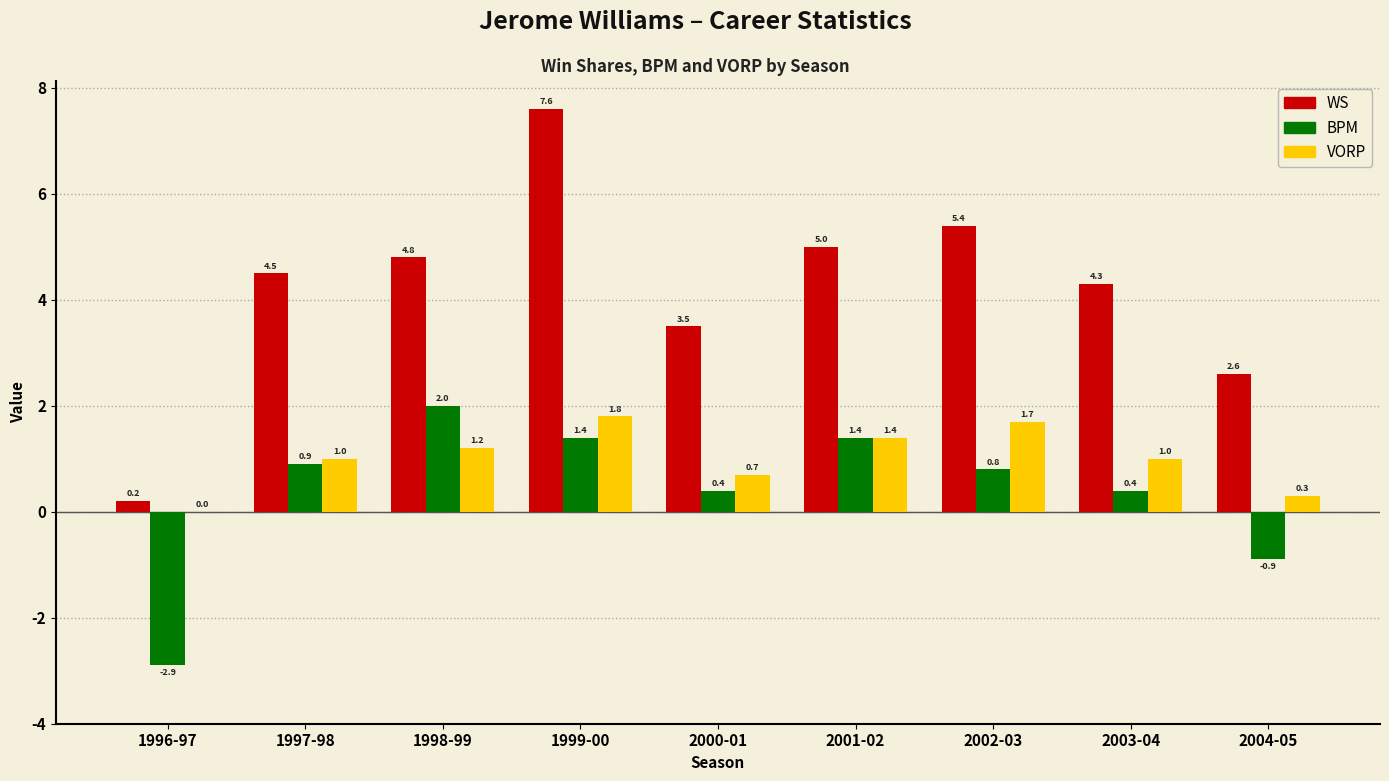

Reading right to left, extract all data points from this chart.

WS: 2004-05=2.6	2003-04=4.3	2002-03=5.4	2001-02=5.0	2000-01=3.5	1999-00=7.6	1998-99=4.8	1997-98=4.5	1996-97=0.2
BPM: 2004-05=-0.9	2003-04=0.4	2002-03=0.8	2001-02=1.4	2000-01=0.4	1999-00=1.4	1998-99=2.0	1997-98=0.9	1996-97=-2.9
VORP: 2004-05=0.3	2003-04=1.0	2002-03=1.7	2001-02=1.4	2000-01=0.7	1999-00=1.8	1998-99=1.2	1997-98=1.0	1996-97=0.0